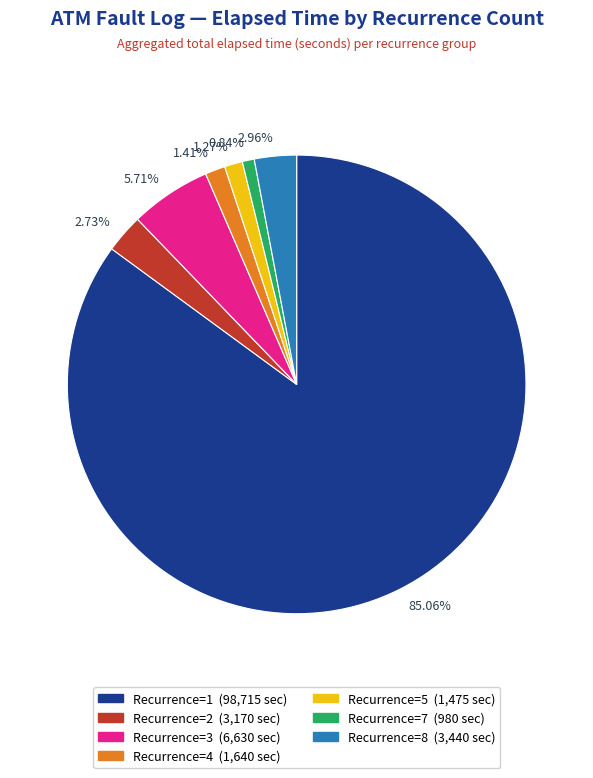

Is there any slice that represents more than half of the pie?

Yes